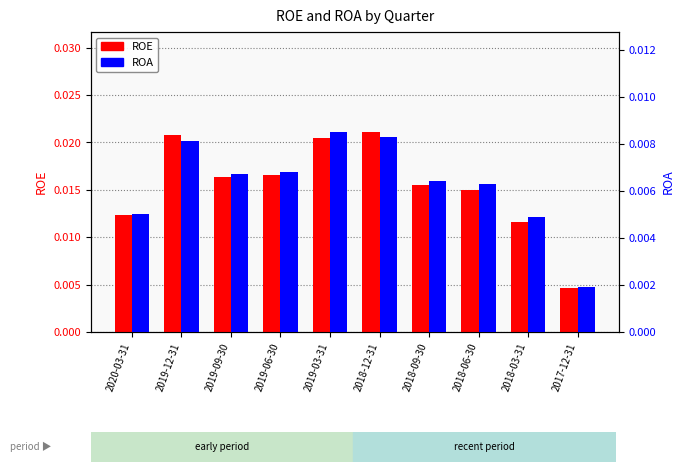

What is the sum of all ROA values?

0.1